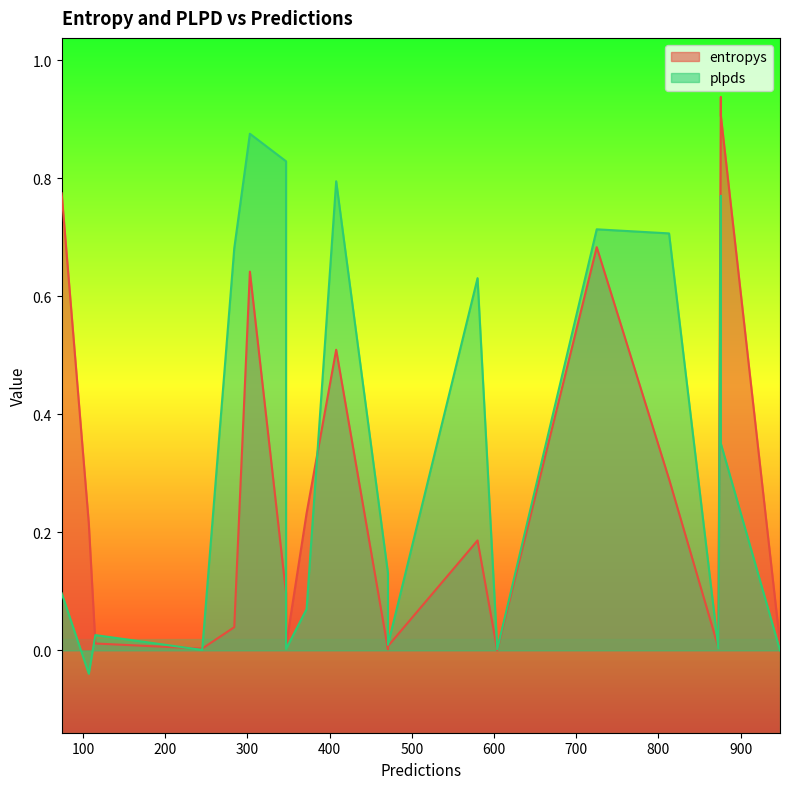

Reading left to right, list all the values displayed in this chart.

entropys: 580=0.2	876=0.9	948=0.0	725=0.7	813=0.3	284=0.0	408=0.5	303=0.6	347=0.1	245=0.0	74=0.8	471=0.0	471=0.0	347=0.0	107=0.2	115=0.0	873=0.0	876=0.9	372=0.2	604=0.0
plpds: 580=0.6	876=0.8	948=0.0	725=0.7	813=0.7	284=0.7	408=0.8	303=0.9	347=0.8	245=0.0	74=0.1	471=0.0	471=0.1	347=0.0	107=-0.0	115=0.0	873=0.0	876=0.4	372=0.1	604=0.0